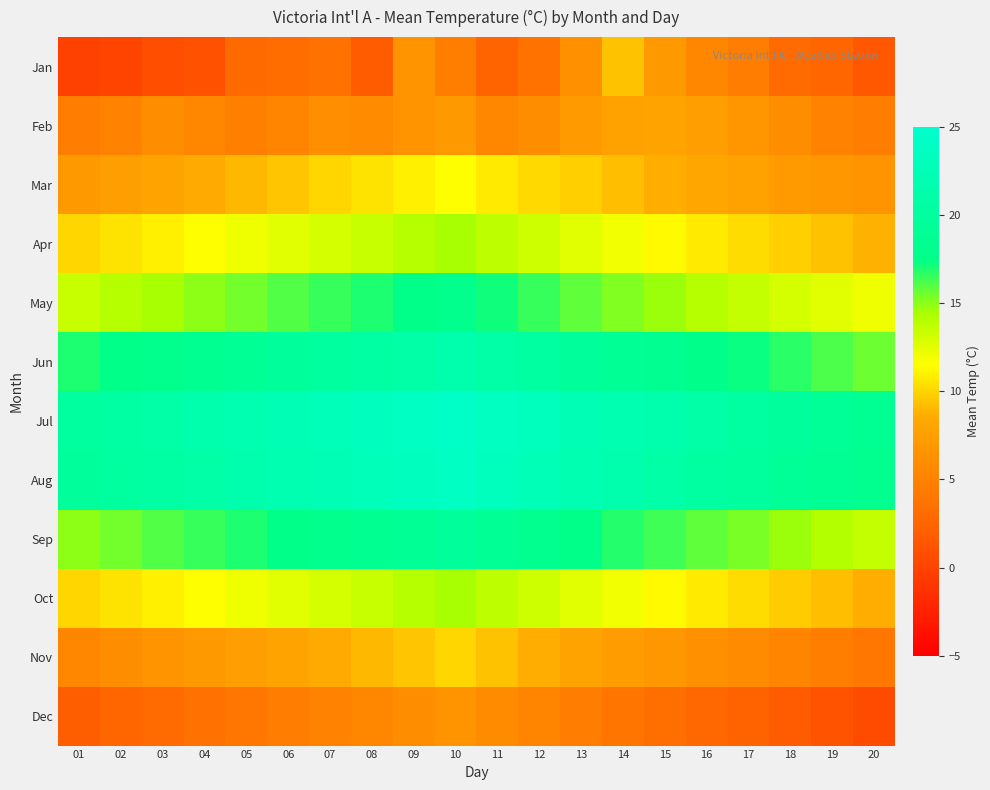

At which category does the chart reach its peak across all series?

10